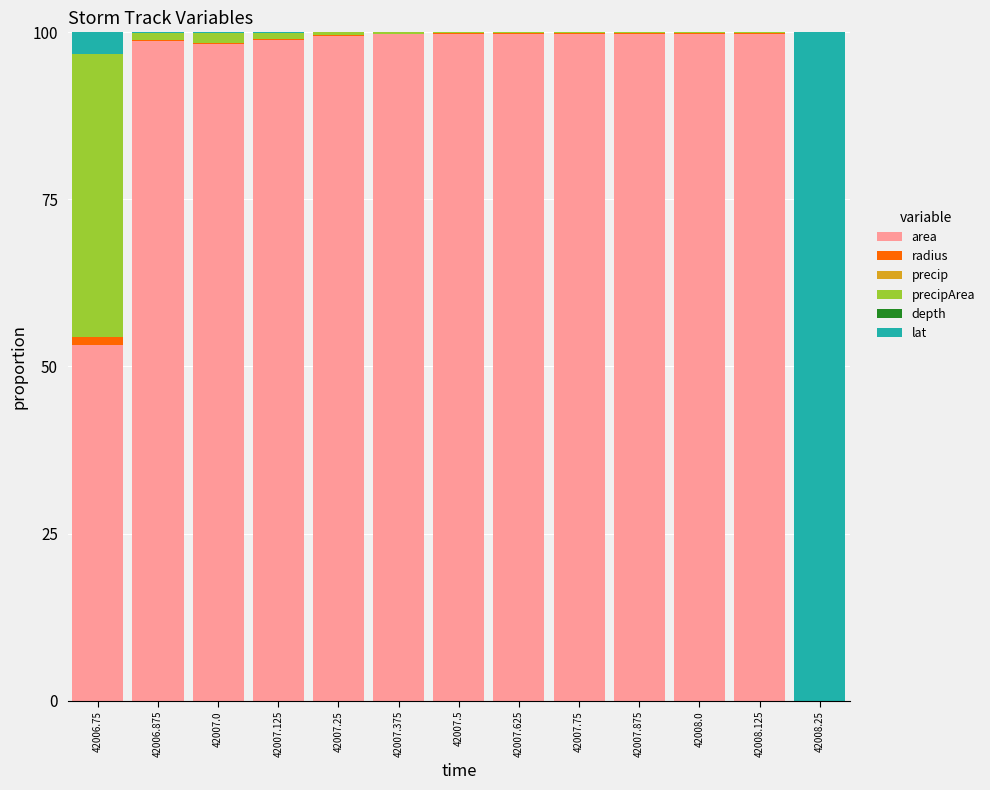

What is the maximum value for area?

99.8